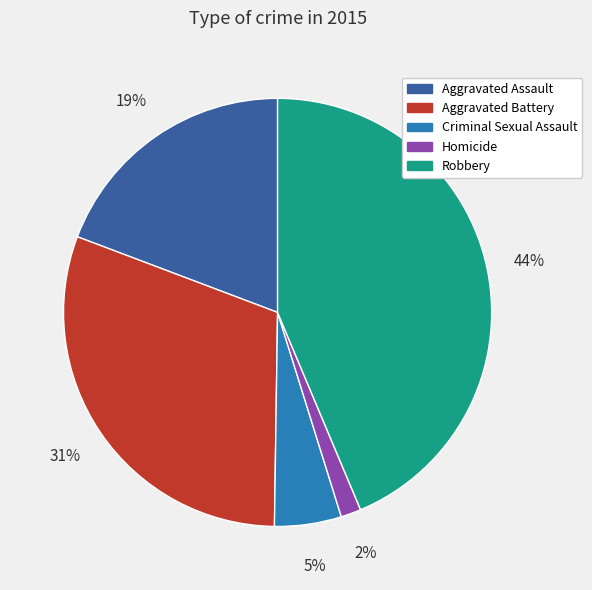

What percentage is the Criminal Sexual Assault slice, to the nearest percent?

5%